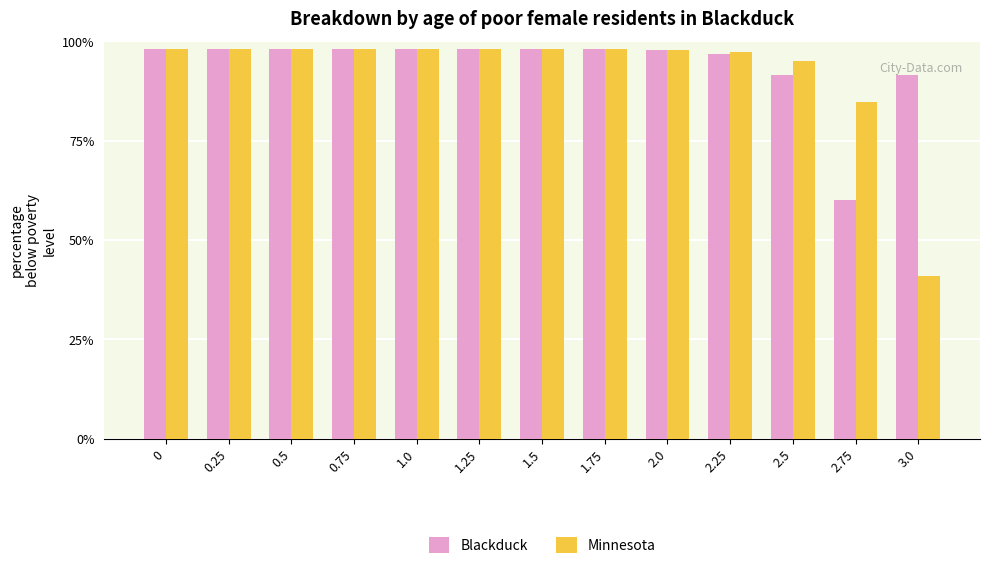

True or false: Blackduck has a value of 5964.6 at 2.5.

True